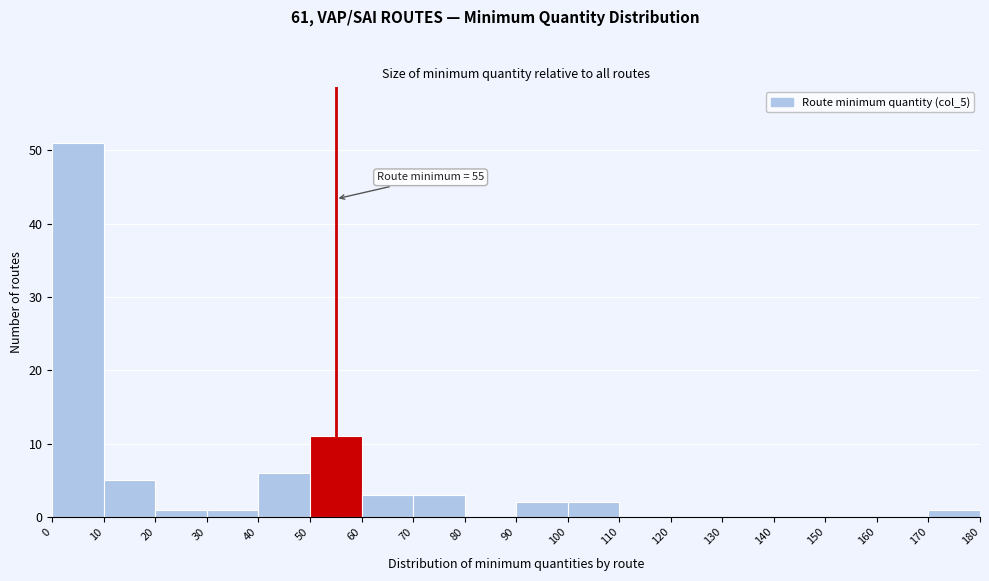

Over which range of the x-axis is the bar tallest?

0 to 10